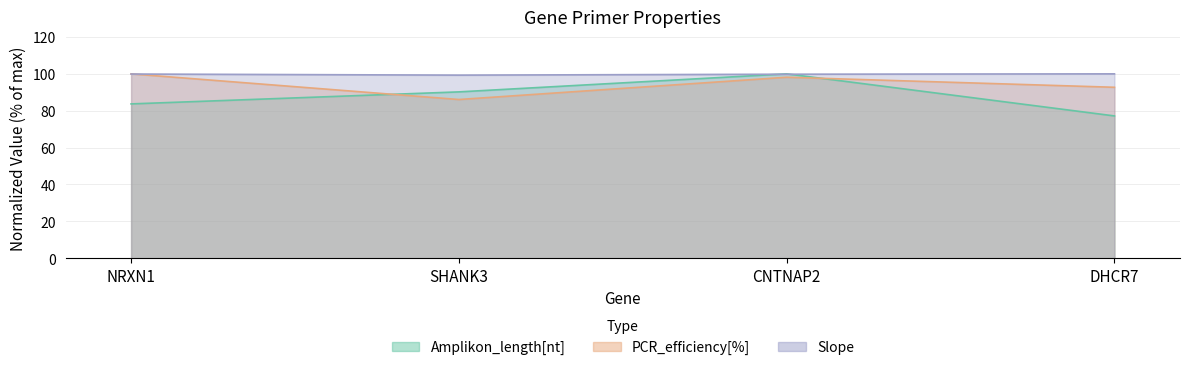

Is it true that Slope equals 99.3 at SHANK3?

True